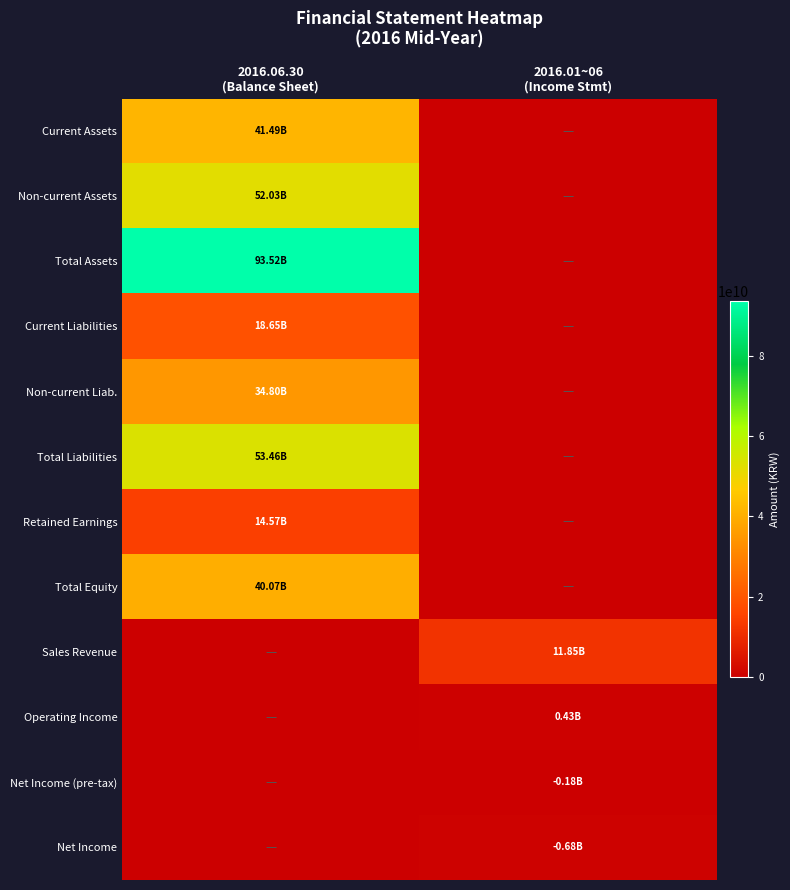

At how many categories does at least one series exceed 68107833120?

1